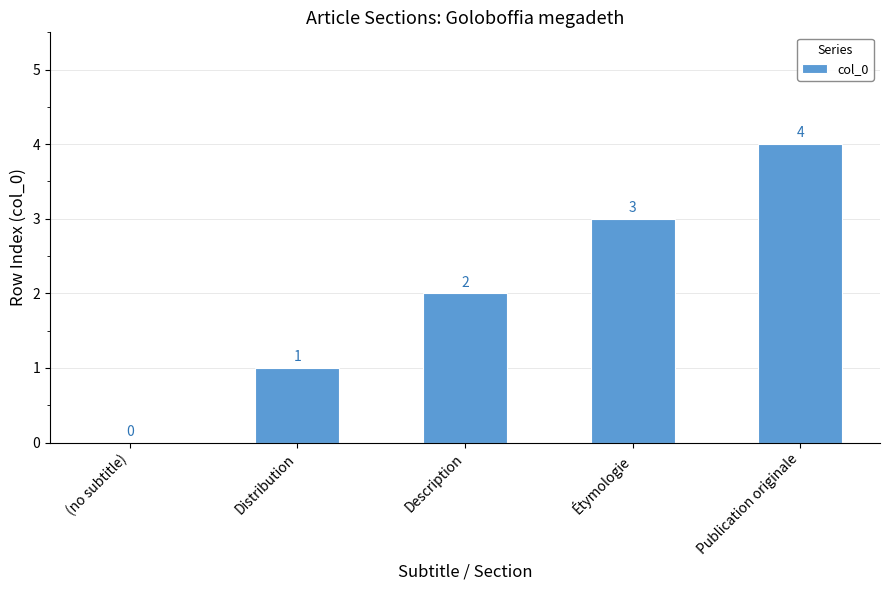

Where is the data nearest to the value 2?

Description